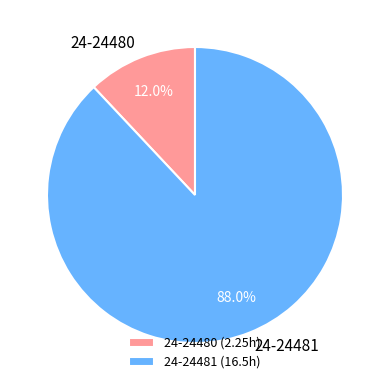

Rank the categories by value from highest to lowest.

24-24481, 24-24480